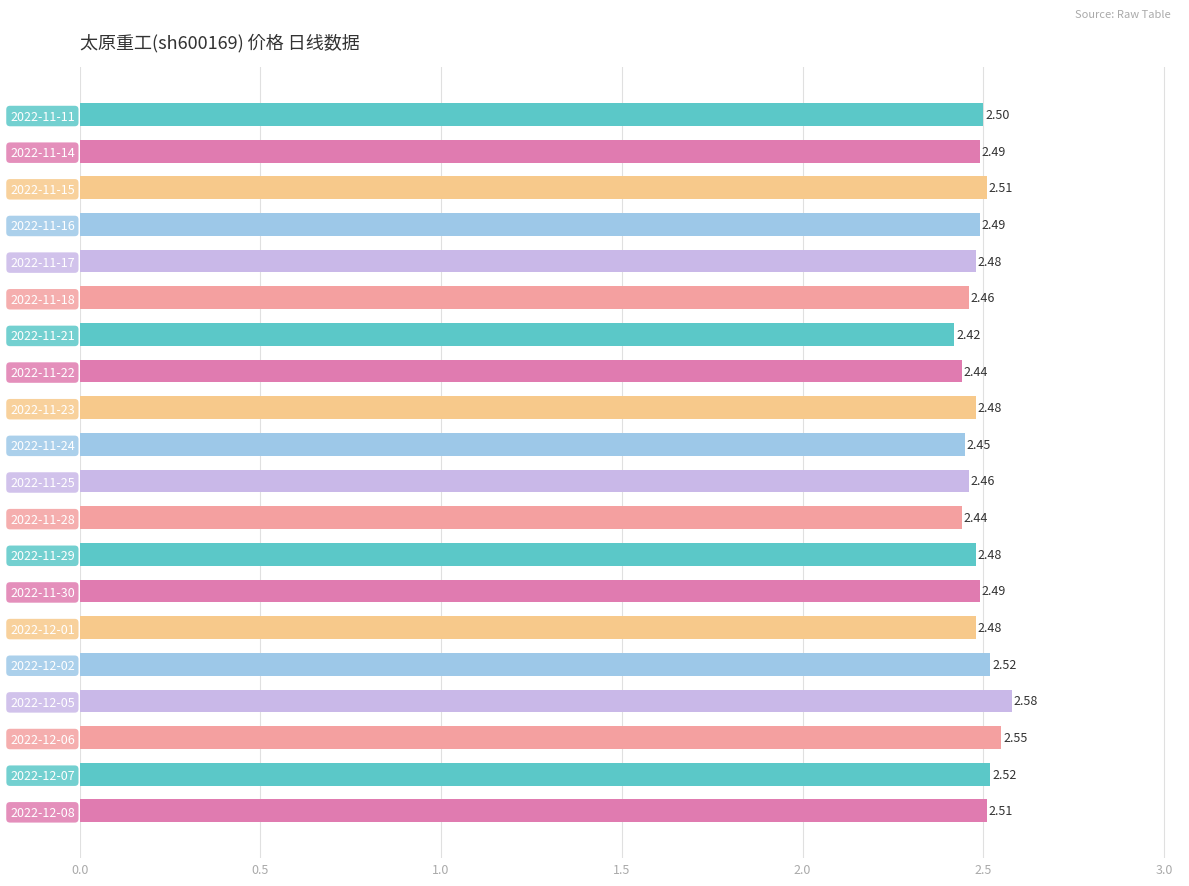

What is the average value?

2.5